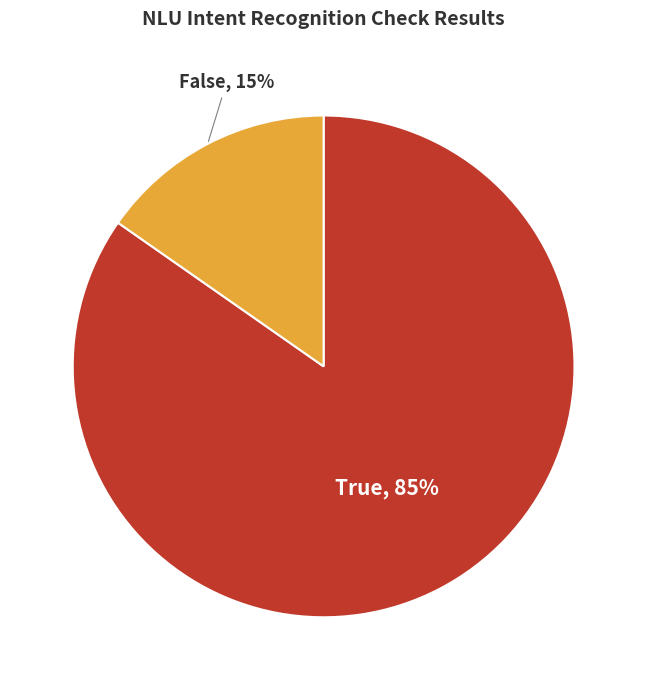

True or false: False accounts for 15% of the total.

True